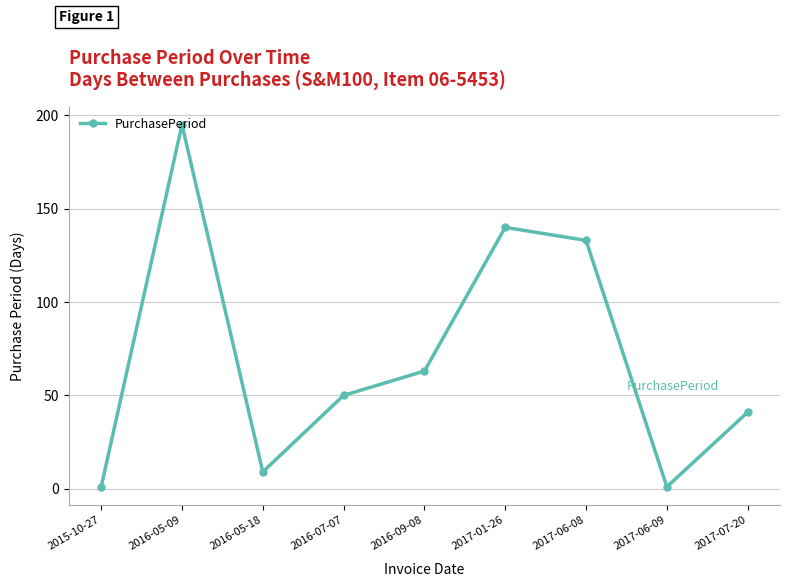

What is the value of the 6th point from the left?

140